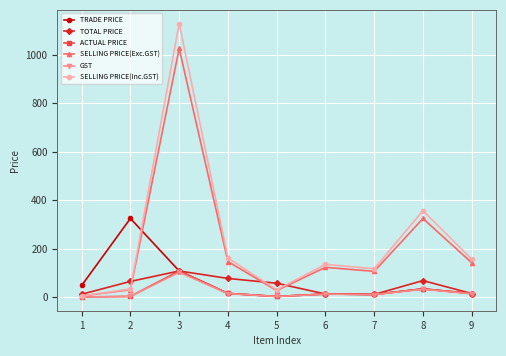

The SELLING PRICE(Inc.GST) series shows 161.4 at 4. True or false?

True